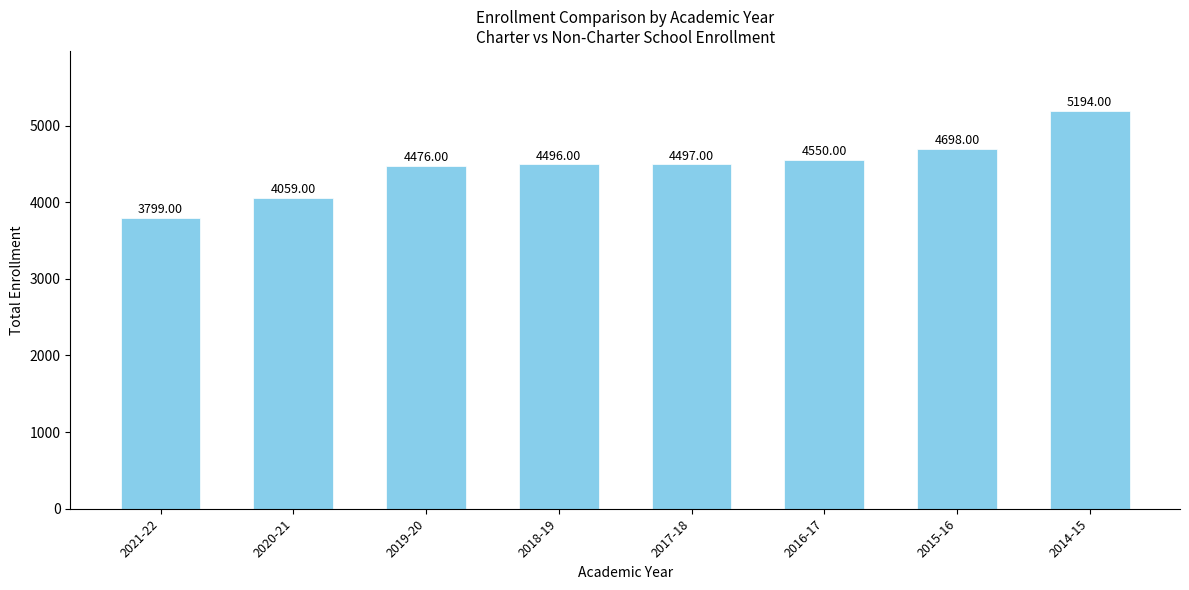

What is the smallest value displayed?

3799